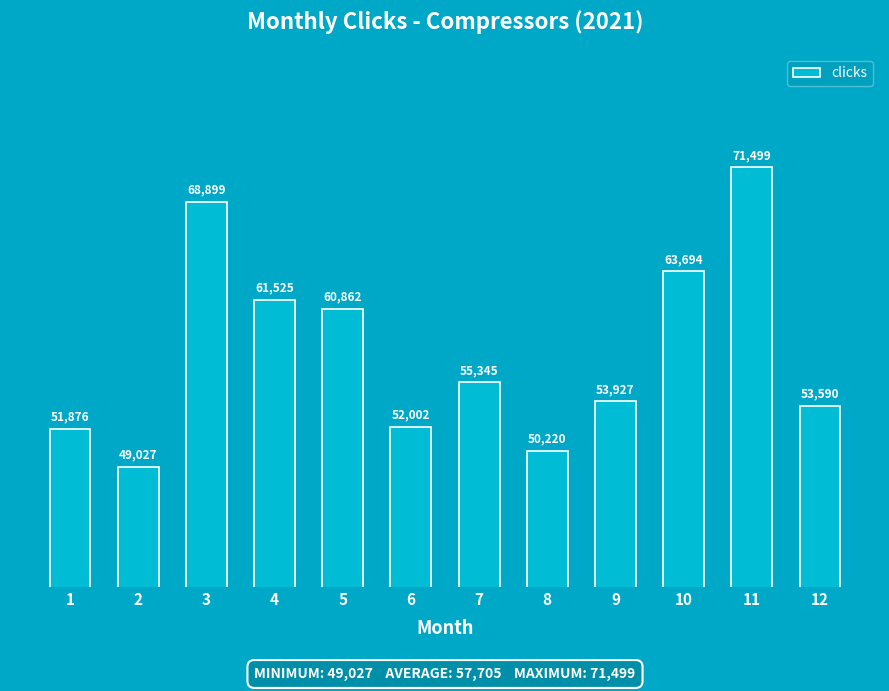

List the labels in order of value, smallest first.

2, 8, 1, 6, 12, 9, 7, 5, 4, 10, 3, 11